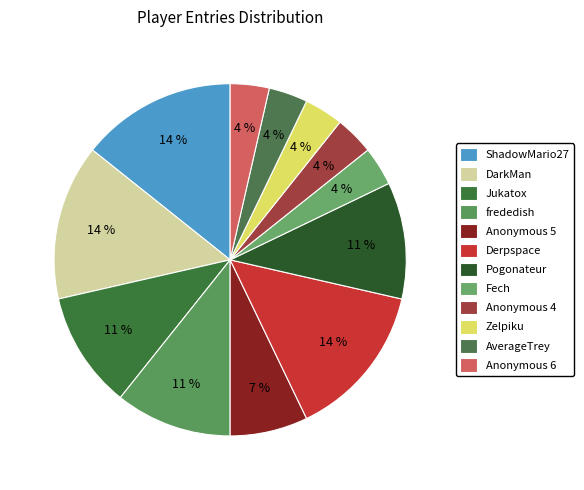

What percentage do Zelpiku and ShadowMario27 together represent?

17.9%